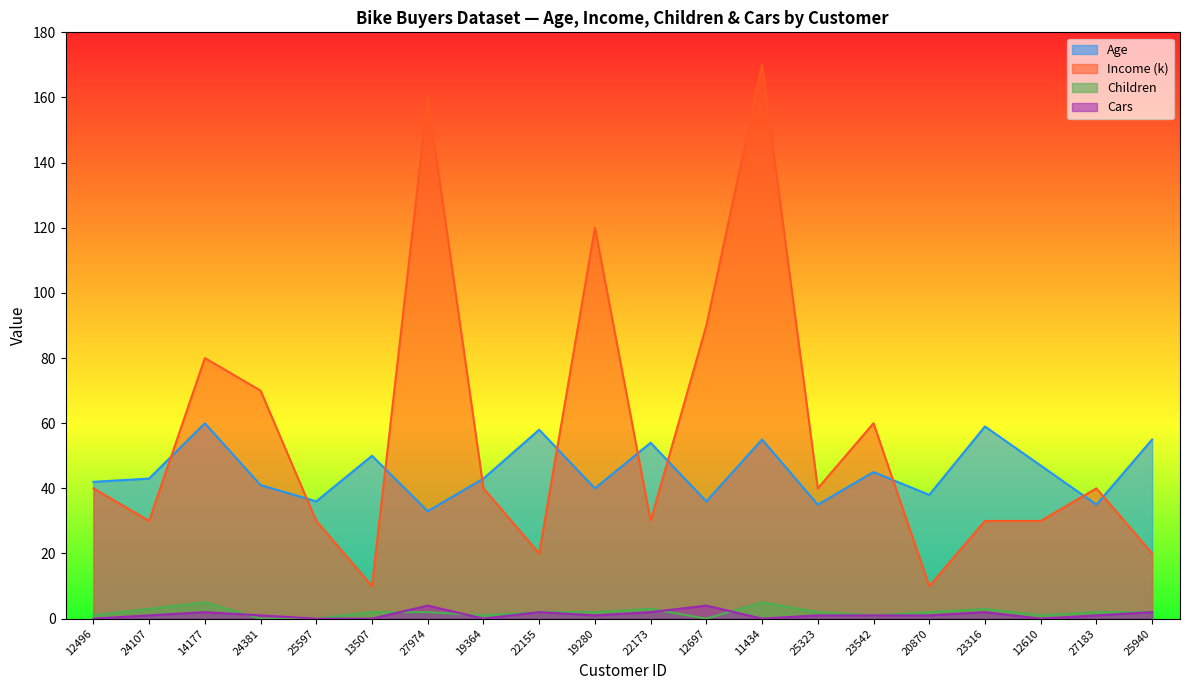

How many interior local peaks does the Children series have?

4